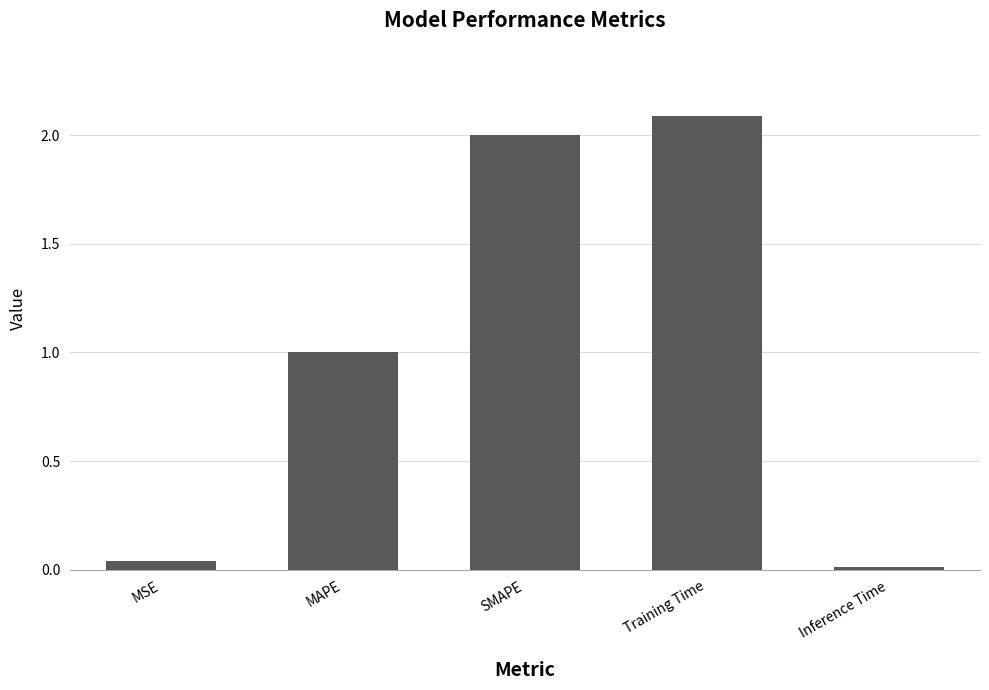

Is it true that the value at Training Time is 2.1?

True